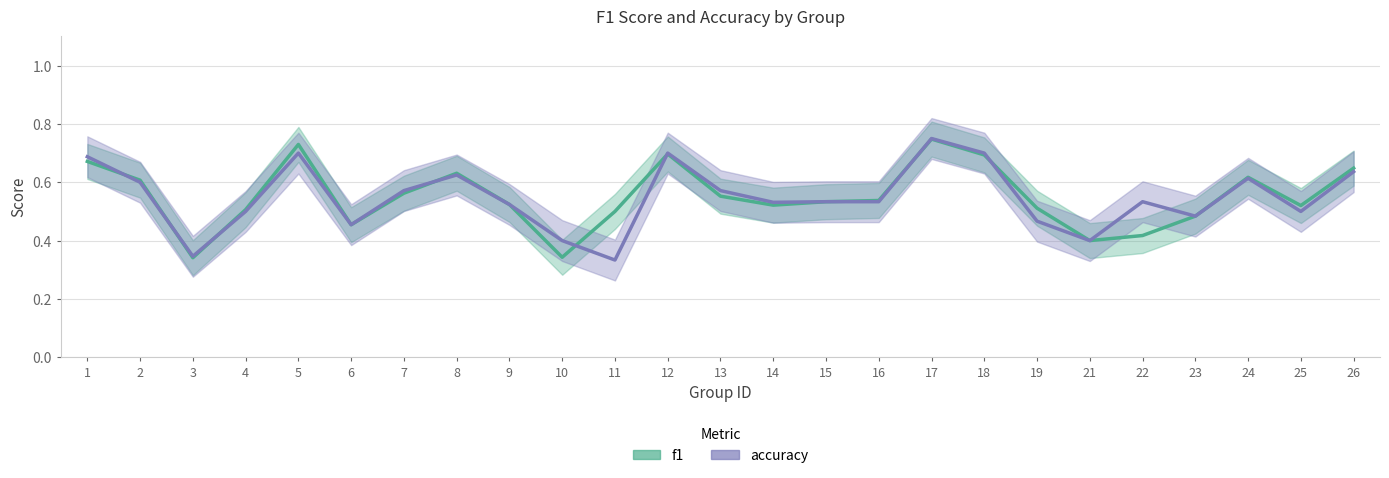

What is the value of the accuracy point at the 20th from the left?

0.4